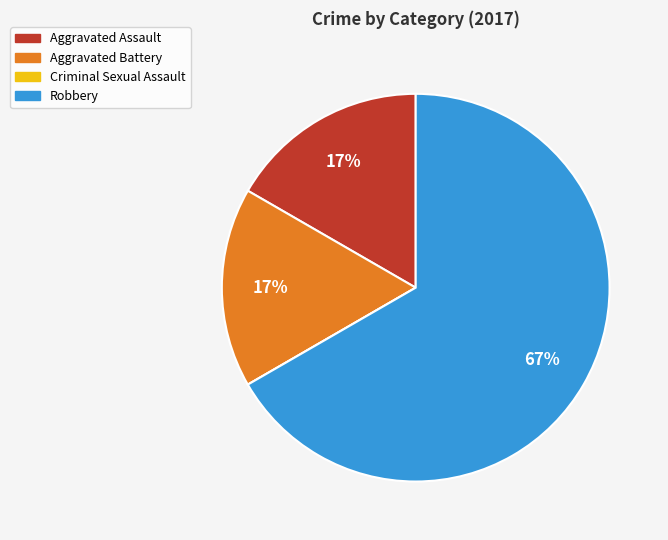

To the nearest percent, what is the average slice percentage?

25%